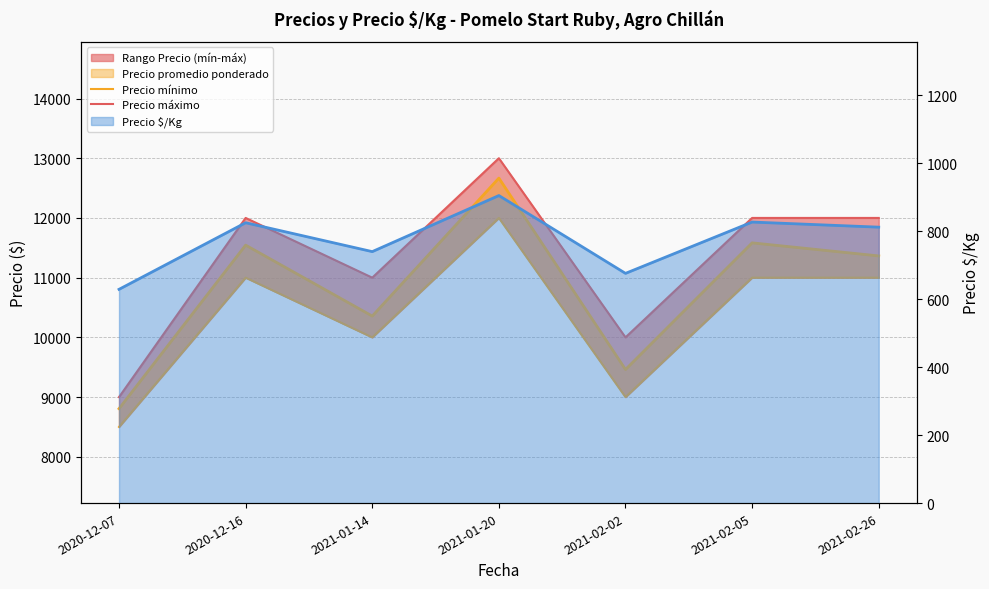

True or false: Precio máximo has more than 2 points higher than both neighbors.

False